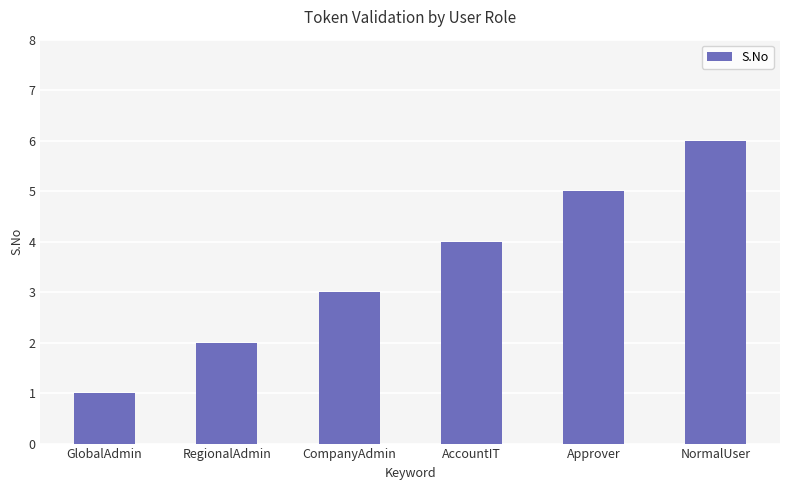

Which has a higher value, Approver or CompanyAdmin?

Approver